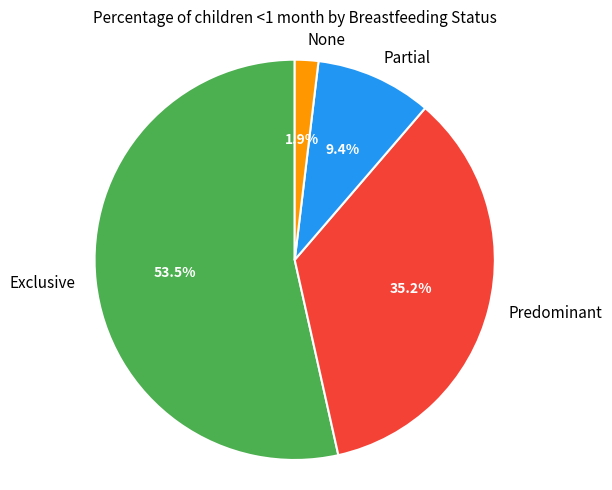

What percentage is NOT represented by Exclusive?

46.5%